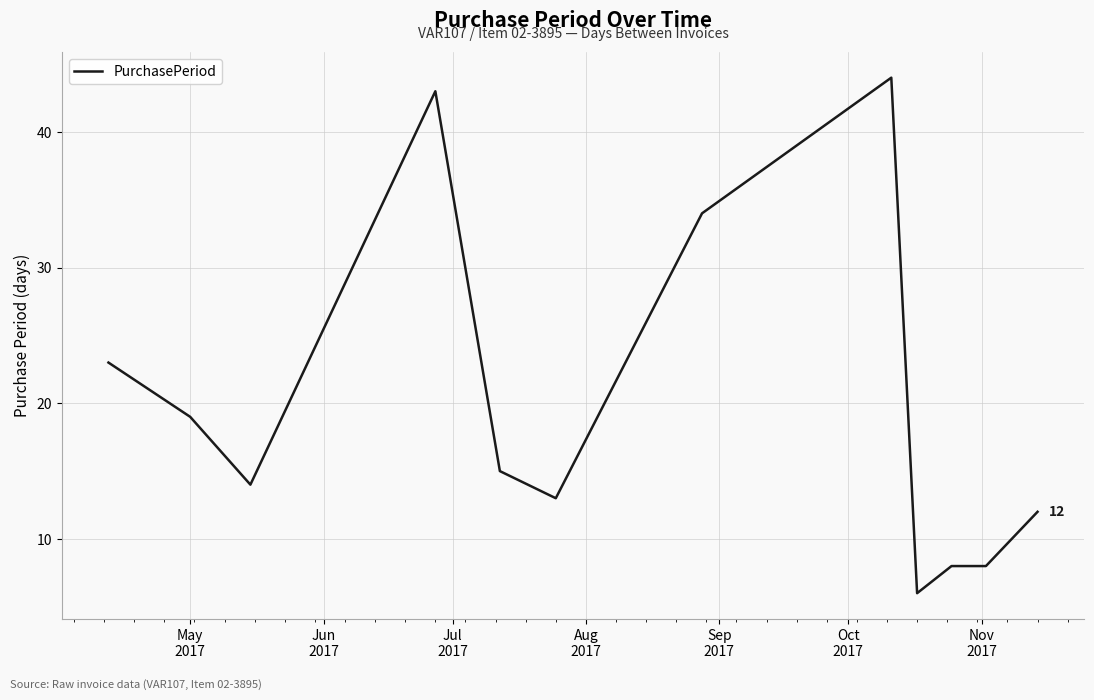

What is the difference between the maximum and minimum values?

38